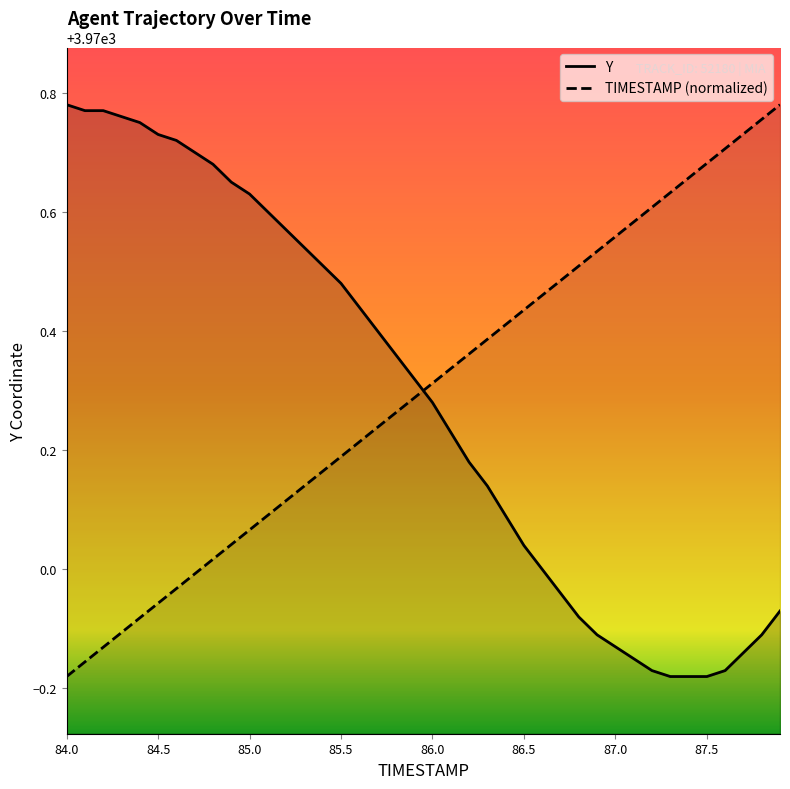

At how many categories does at least one series exceed 3970?

40